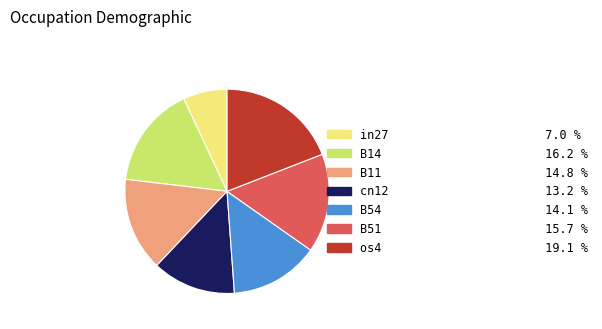

Does B54 represent more than half of the total?

No